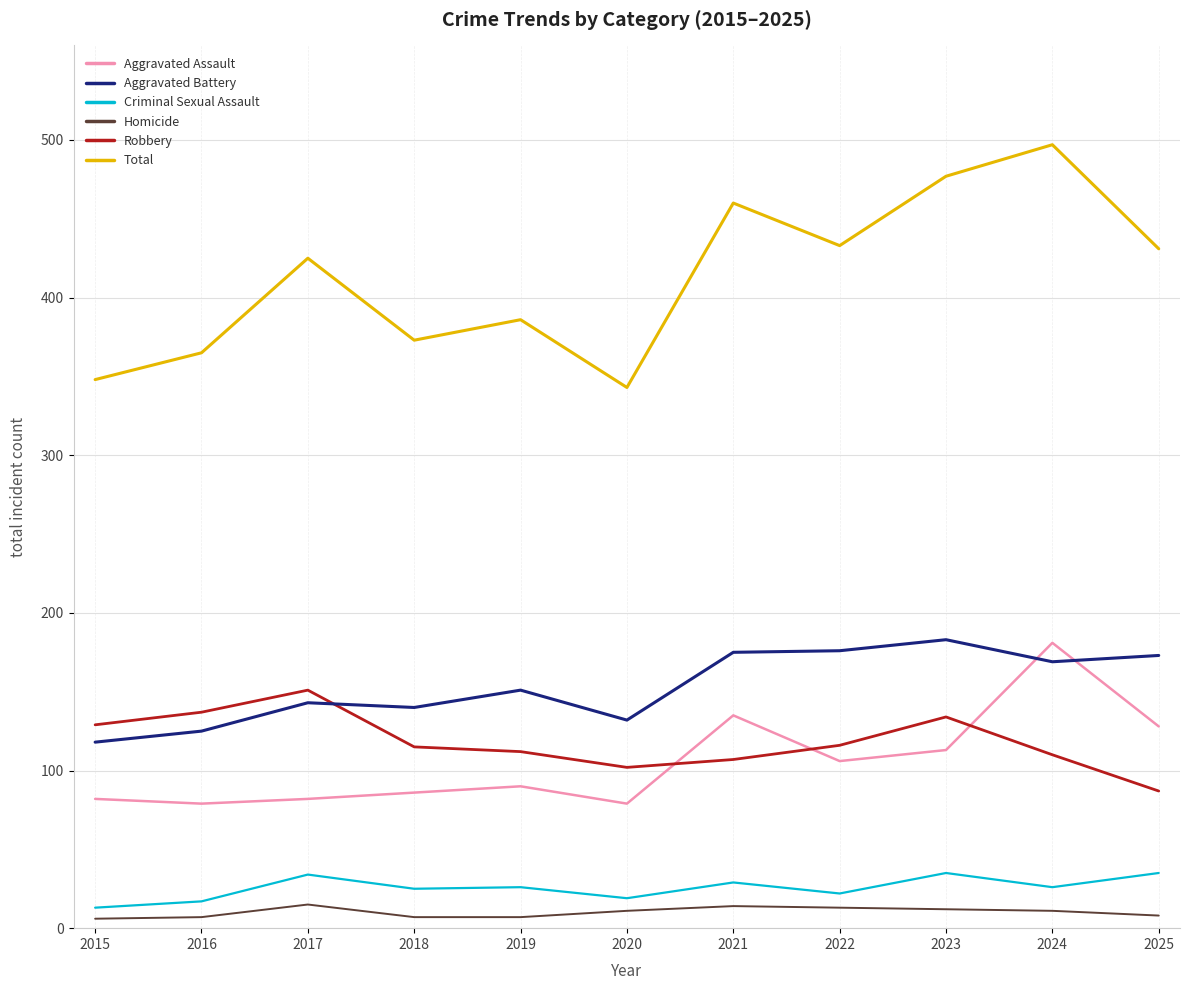

Rank the series at 2022 from lowest to highest value.

Homicide, Criminal Sexual Assault, Aggravated Assault, Robbery, Aggravated Battery, Total